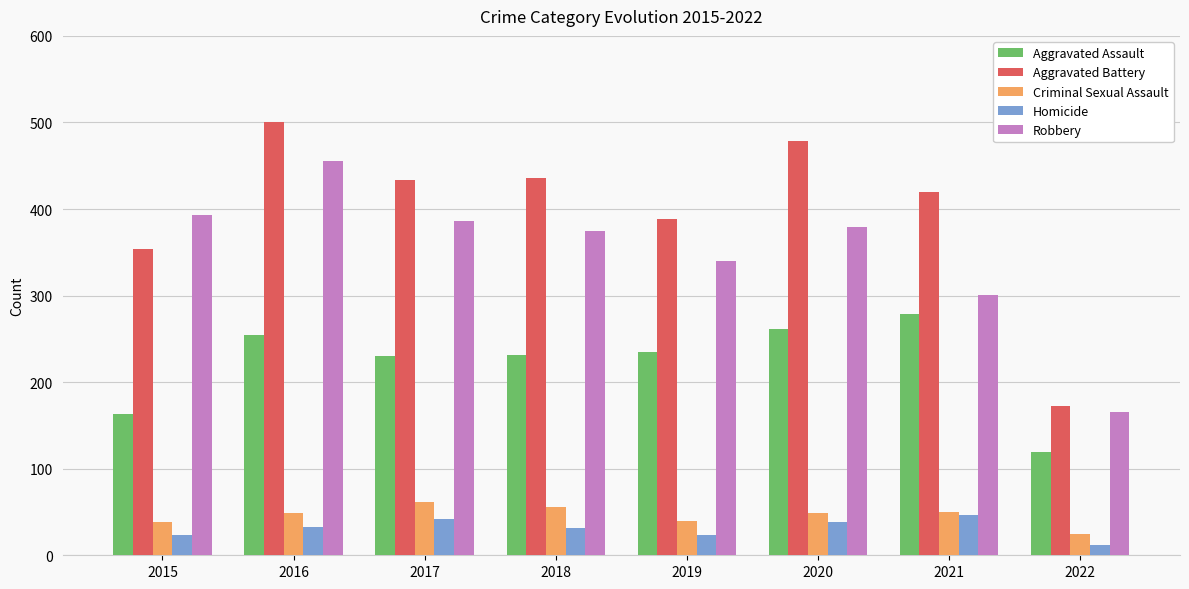

What is the difference between the highest and lowest values at 2016?

468